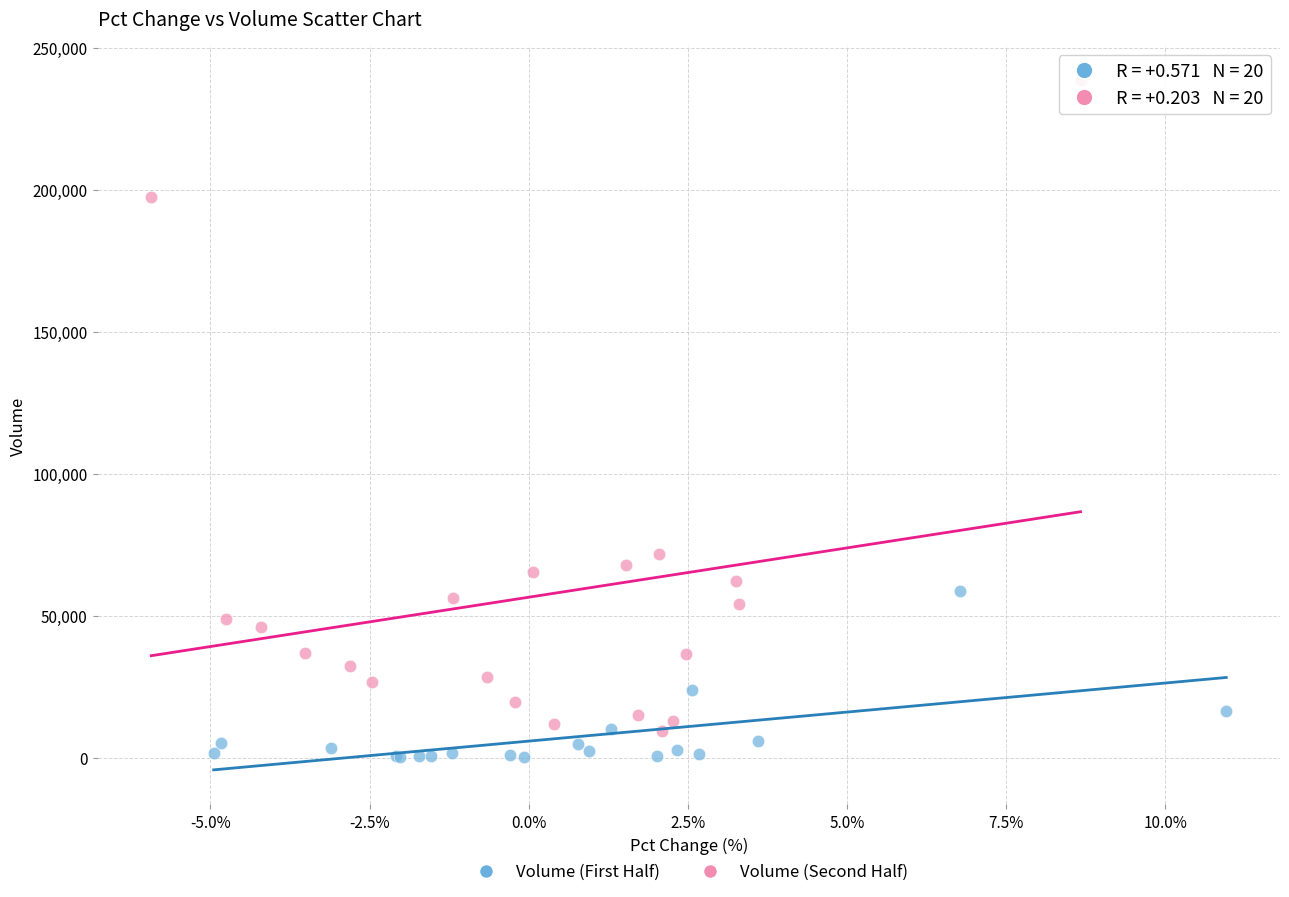

Which series has the largest Y range (max minus min)?

Volume (Second Half)